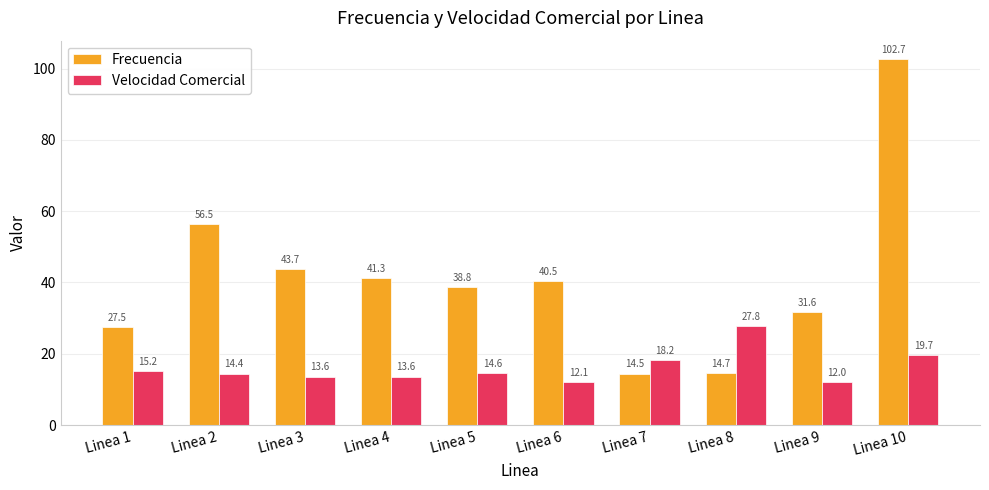

At Linea 3, list the series in order from smallest to largest.

Velocidad Comercial, Frecuencia